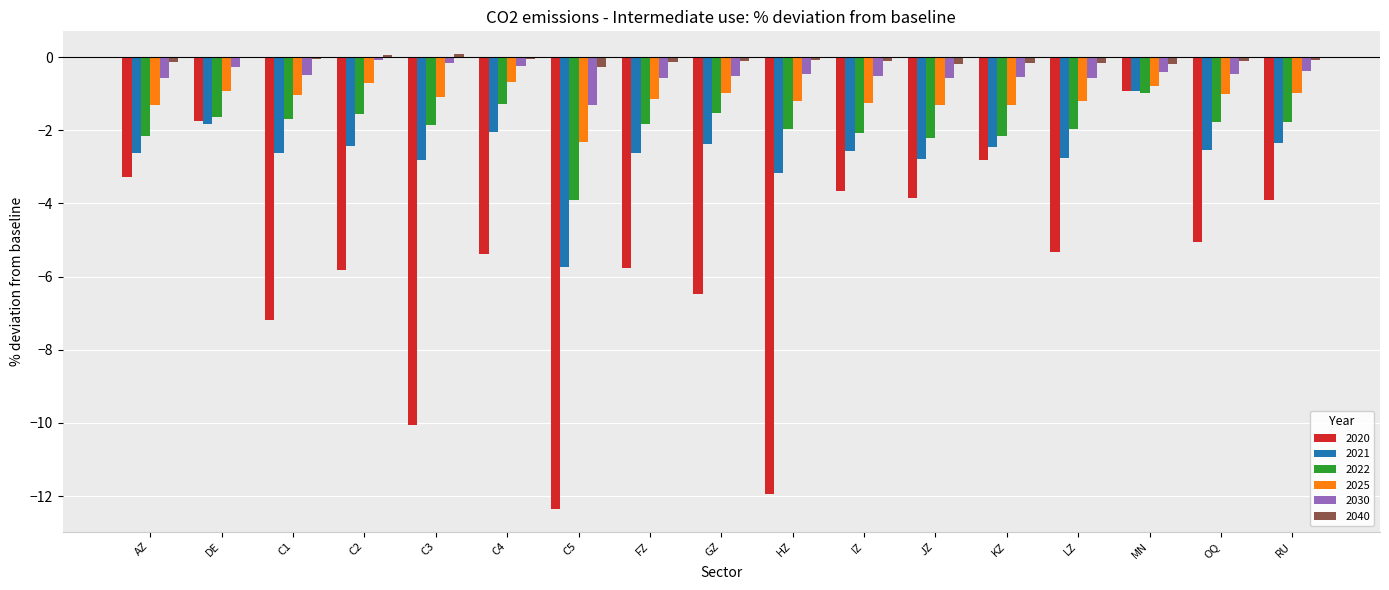

How many distinct data groups are displayed?

6